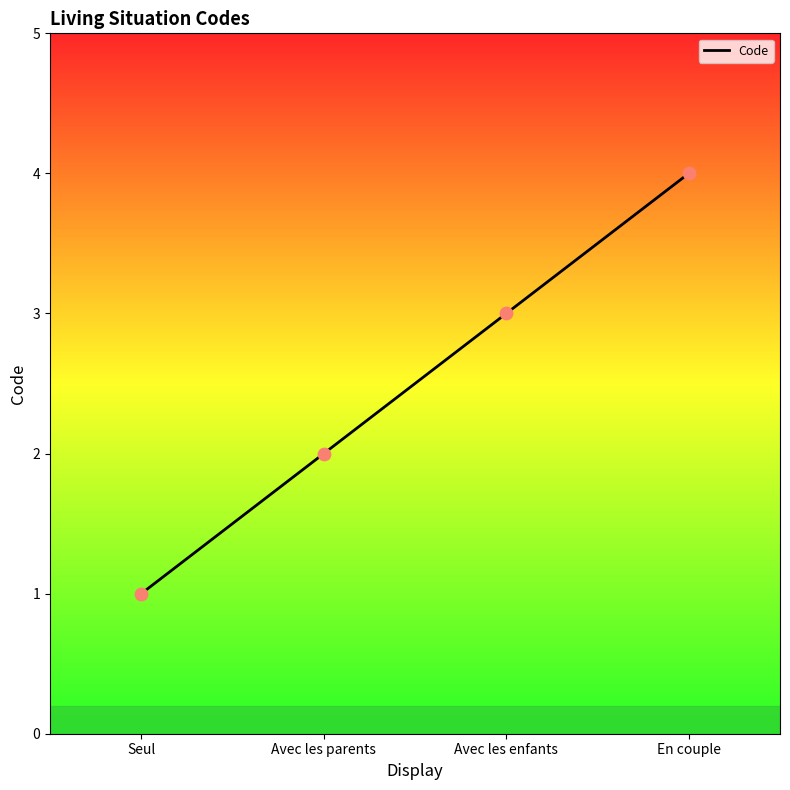

What is the change in value from Seul to Avec les enfants?

+2